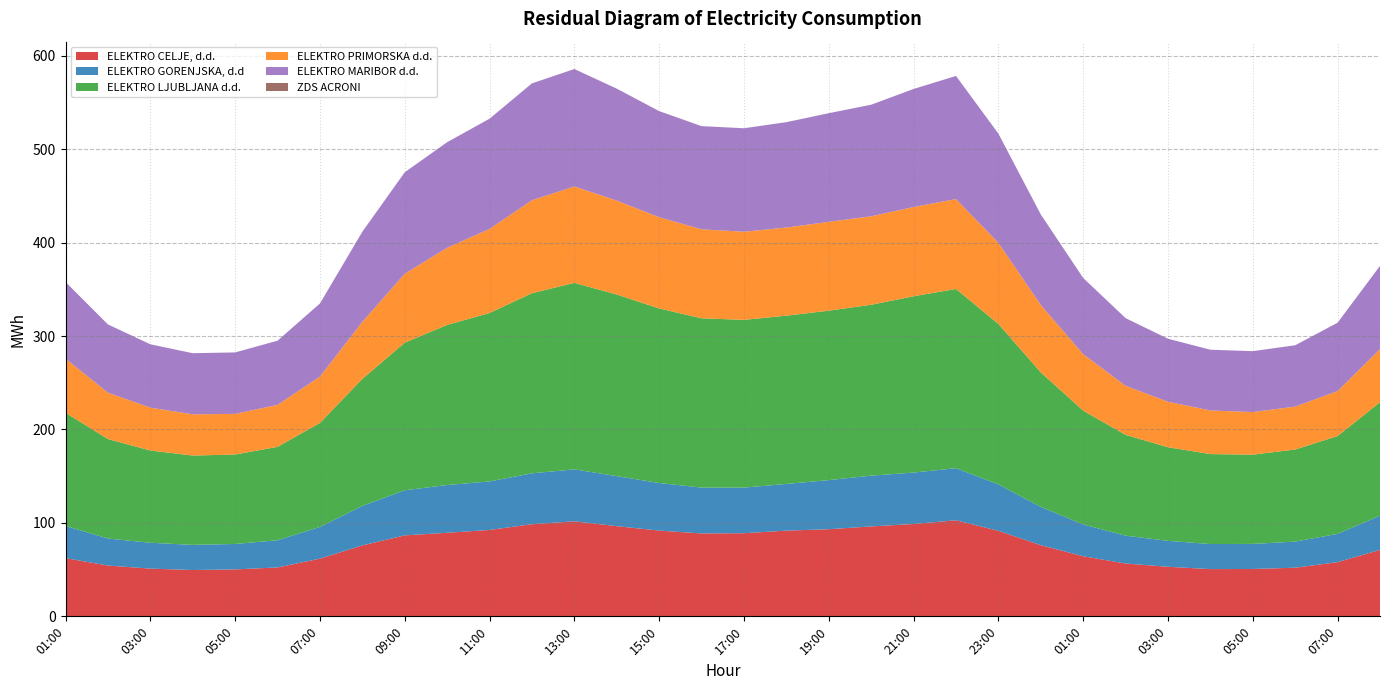

Reading left to right, extract all data points from this chart.

ELEKTRO CELJE, d.d.: 01:00=62.3	02:00=54.4	03:00=51.1	04:00=49.6	05:00=50.2	06:00=52.3	07:00=61.8	08:00=75.9	09:00=86.7	10:00=89.5	11:00=92.5	12:00=98.6	13:00=101.7	14:00=96.5	15:00=91.8	16:00=88.7	17:00=89.0	18:00=91.7	19:00=93.3	20:00=96.3	21:00=98.8	22:00=102.8	23:00=91.5	00:00=76.2	01:00=64.3	02:00=56.5	03:00=53.0	04:00=50.6	05:00=50.7	06:00=52.1	07:00=58.0	08:00=71.1
ELEKTRO GORENJSKA, d.d: 01:00=34.4	02:00=28.9	03:00=27.7	04:00=26.9	05:00=27.2	06:00=29.1	07:00=33.9	08:00=42.3	09:00=48.3	10:00=51.1	11:00=51.9	12:00=54.5	13:00=55.6	14:00=53.5	15:00=50.9	16:00=49.1	17:00=48.8	18:00=50.0	19:00=52.6	20:00=54.3	21:00=55.0	22:00=55.7	23:00=49.7	00:00=41.0	01:00=34.0	02:00=29.8	03:00=27.8	04:00=26.8	05:00=26.8	06:00=27.9	07:00=30.3	08:00=36.6
ELEKTRO LJUBLJANA d.d.: 01:00=121.2	02:00=106.5	03:00=98.7	04:00=95.6	05:00=95.7	06:00=100.0	07:00=111.3	08:00=135.9	09:00=158.0	10:00=171.4	11:00=180.3	12:00=192.8	13:00=199.6	14:00=194.4	15:00=186.8	16:00=181.2	17:00=179.5	18:00=180.1	19:00=181.3	20:00=182.9	21:00=188.7	22:00=191.8	23:00=171.8	00:00=143.9	01:00=121.8	02:00=107.9	03:00=100.2	04:00=96.3	05:00=95.5	06:00=98.6	07:00=104.7	08:00=121.4
ELEKTRO PRIMORSKA d.d.: 01:00=57.9	02:00=49.6	03:00=45.9	04:00=44.1	05:00=43.5	06:00=45.0	07:00=49.6	08:00=61.0	09:00=73.8	10:00=82.6	11:00=90.0	12:00=99.6	13:00=103.2	14:00=100.5	15:00=97.7	16:00=95.2	17:00=94.3	18:00=94.3	19:00=95.1	20:00=94.7	21:00=95.5	22:00=96.2	23:00=86.8	00:00=72.2	01:00=60.4	02:00=52.6	03:00=48.7	04:00=46.7	05:00=45.6	06:00=46.0	07:00=48.1	08:00=56.9
ELEKTRO MARIBOR d.d.: 01:00=82.0	02:00=73.0	03:00=67.8	04:00=65.4	05:00=65.8	06:00=68.6	07:00=78.2	08:00=96.4	09:00=108.5	10:00=113.0	11:00=117.9	12:00=125.0	13:00=125.7	14:00=119.8	15:00=113.5	16:00=110.4	17:00=110.7	18:00=112.7	19:00=116.2	20:00=119.4	21:00=126.3	22:00=131.8	23:00=116.9	00:00=96.8	01:00=81.6	02:00=72.3	03:00=67.4	04:00=65.0	05:00=65.2	06:00=65.6	07:00=73.1	08:00=89.0
ZDS ACRONI: 01:00=0.0	02:00=0.0	03:00=0.0	04:00=0.0	05:00=0.0	06:00=0.0	07:00=0.0	08:00=0.0	09:00=0.0	10:00=0.0	11:00=0.0	12:00=0.0	13:00=0.0	14:00=0.0	15:00=0.0	16:00=0.0	17:00=0.0	18:00=0.0	19:00=0.0	20:00=0.0	21:00=0.0	22:00=0.0	23:00=0.0	00:00=0.0	01:00=0.0	02:00=0.0	03:00=0.0	04:00=0.0	05:00=0.0	06:00=0.0	07:00=0.0	08:00=0.0